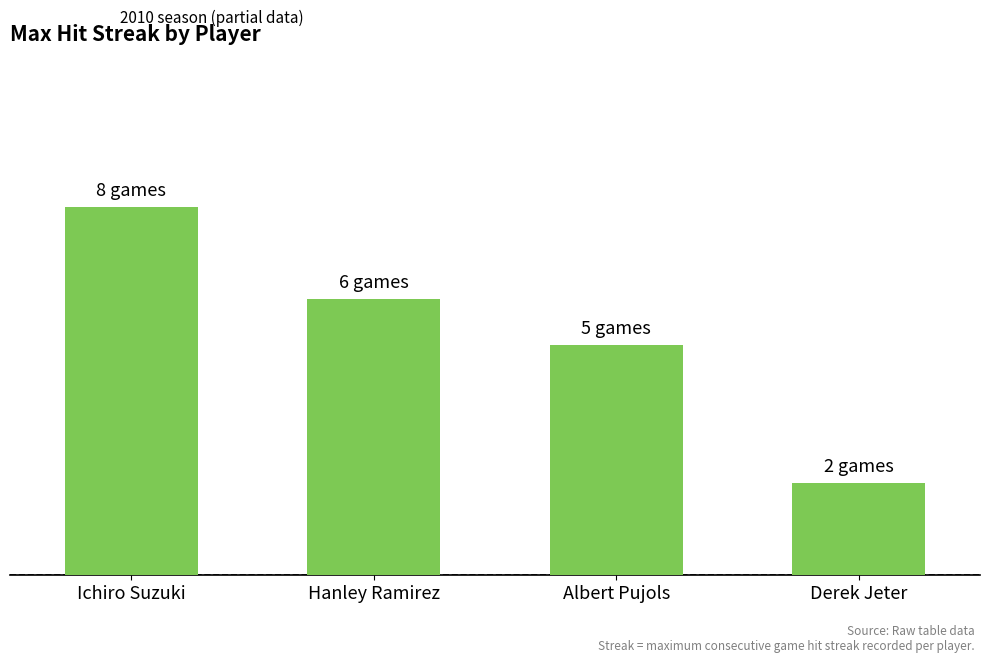

Does the chart contain any negative values?

No